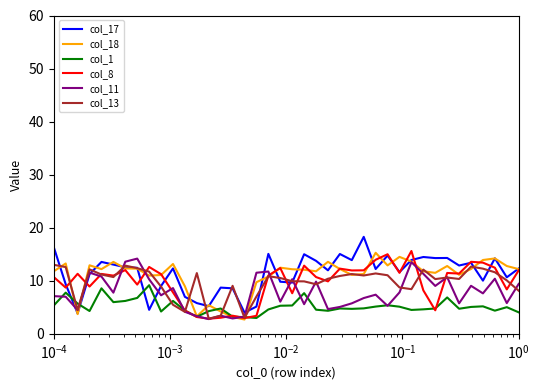

What is the minimum value shown in the chart?

2.7